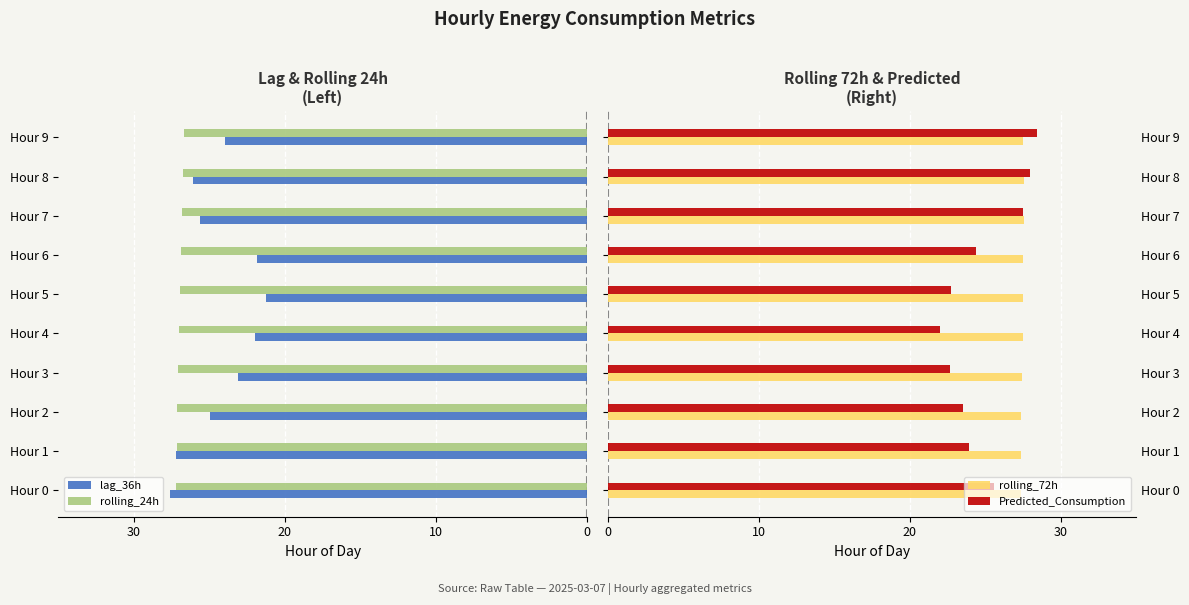

What are all the series names shown in the legend?

lag_36h, rolling_24h, rolling_72h, Predicted_Consumption